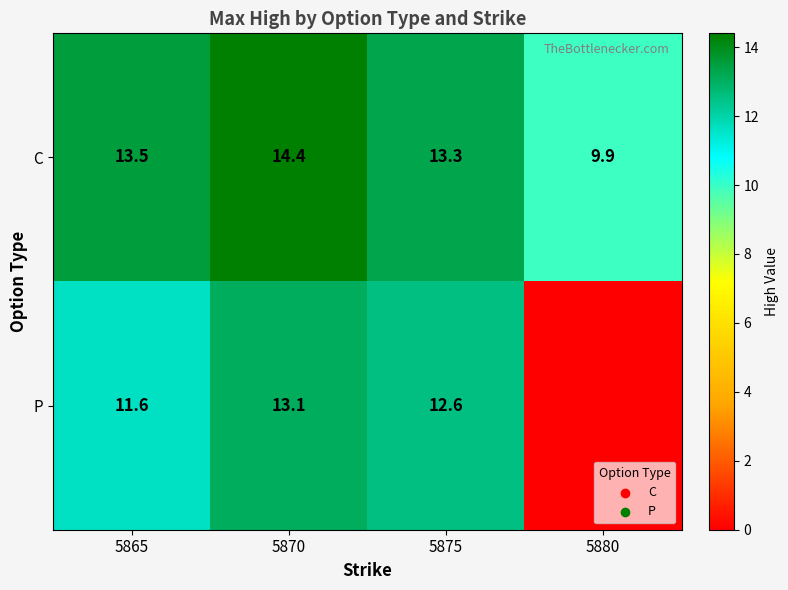

What is the highest value of the C series?

14.4